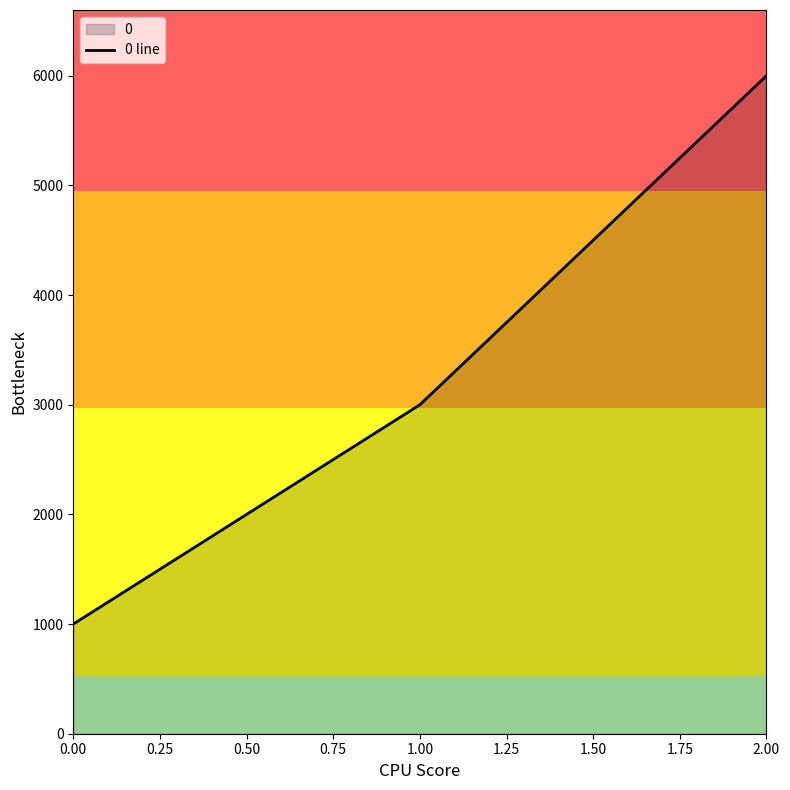

Count the values in the range 1000 to 6000.

3